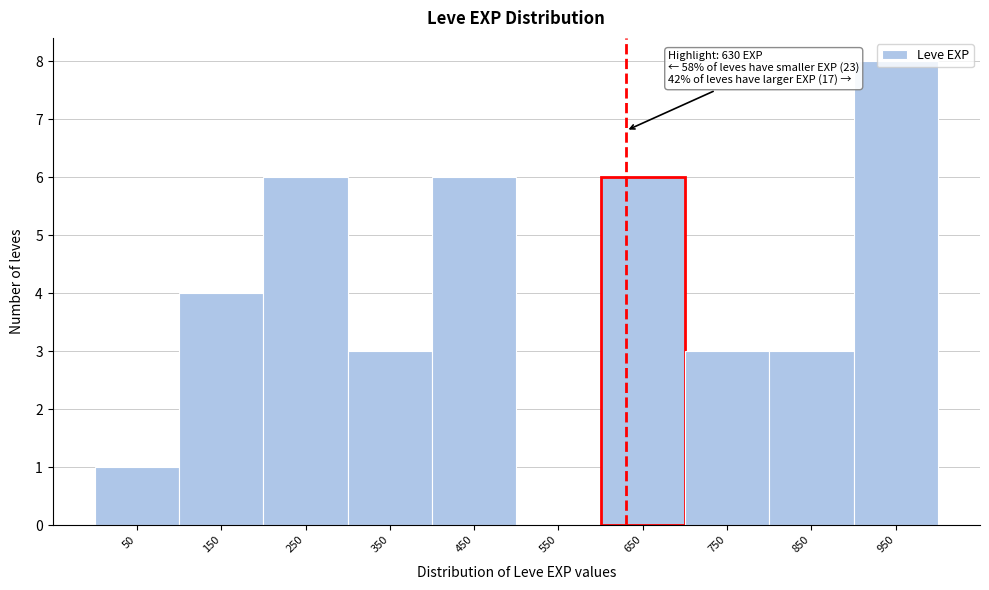

Over which range of the x-axis is the bar tallest?

900 to 1000